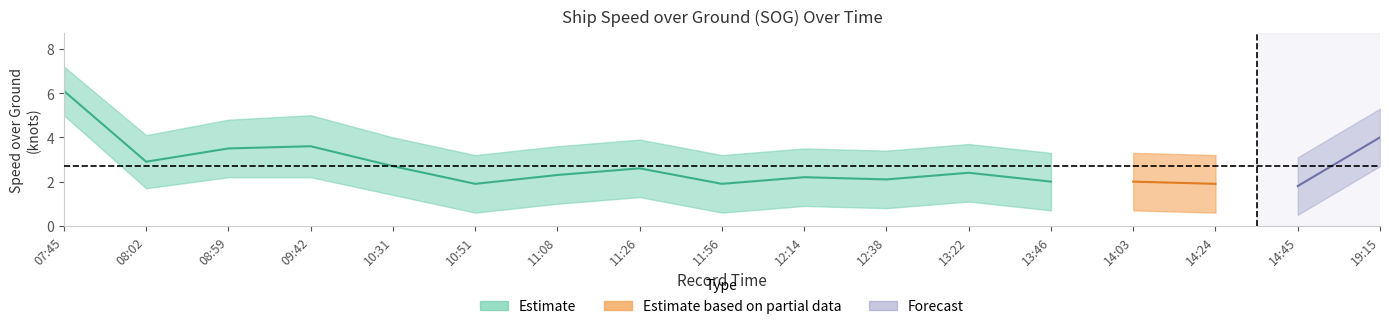

Where is SOG nearest to the value 3?

08:02